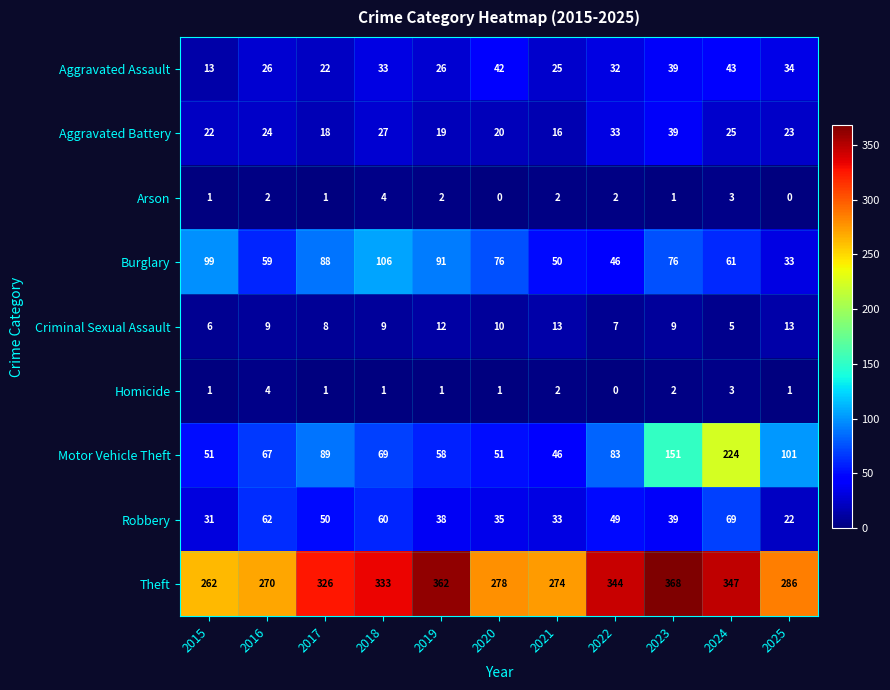

What is the total value across all series at 2021?

461